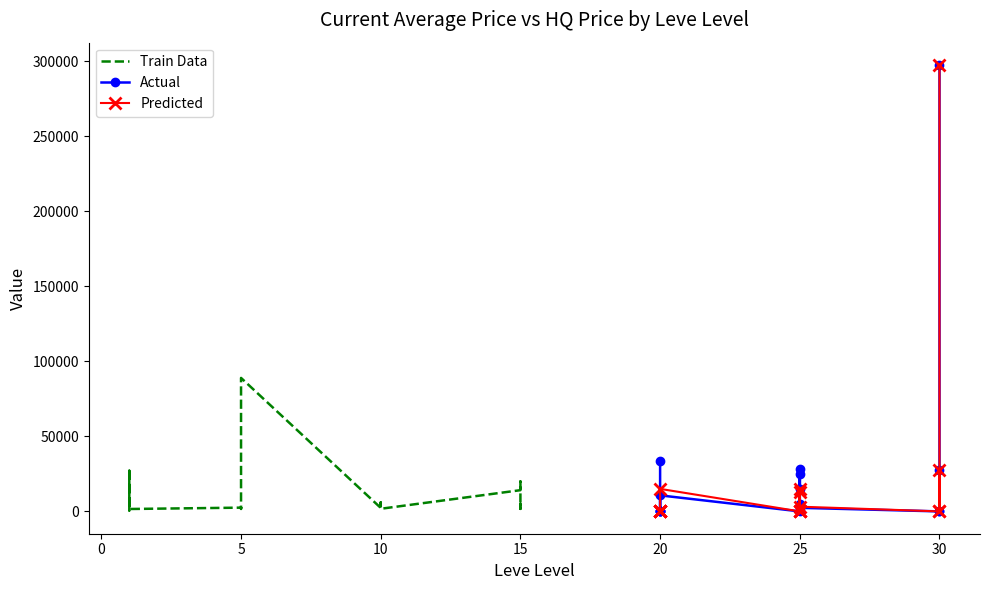

What is the highest value of the LevePriceHQ series?

297611